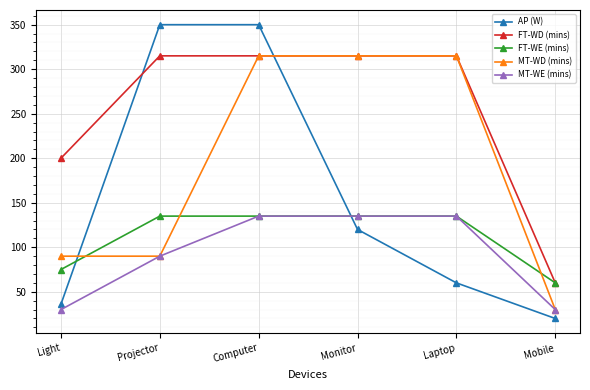

How many MT-WE (mins) values are between 30 and 135?

6